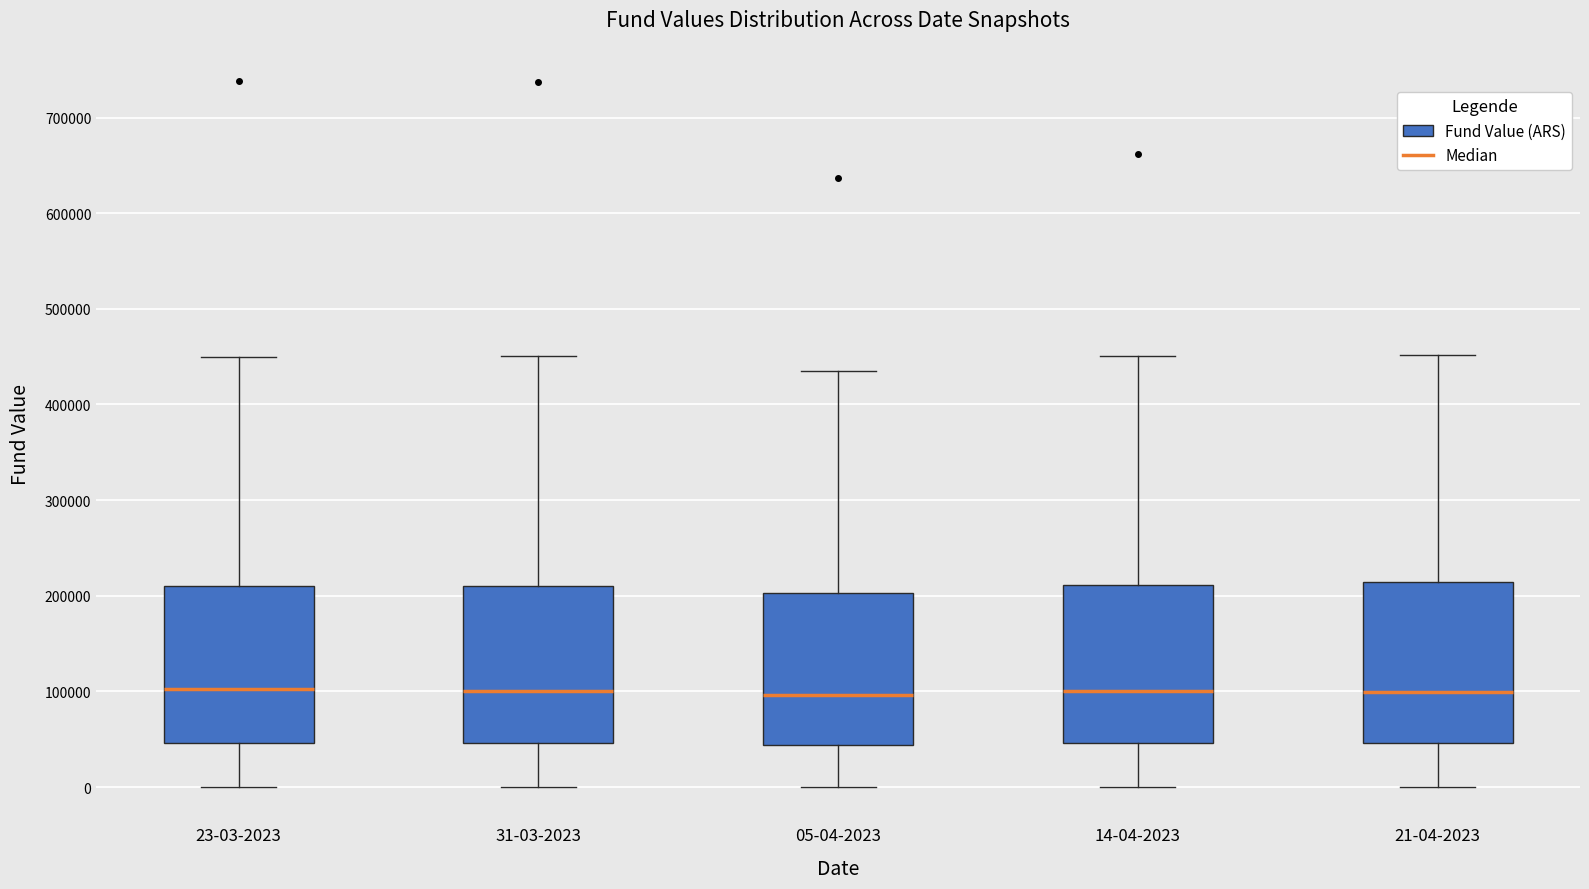

Where is the lower edge of the box for 21-04-2023 on the y-axis? The values are not printed on the chart, so give them approximately, as read against the axis.

50000